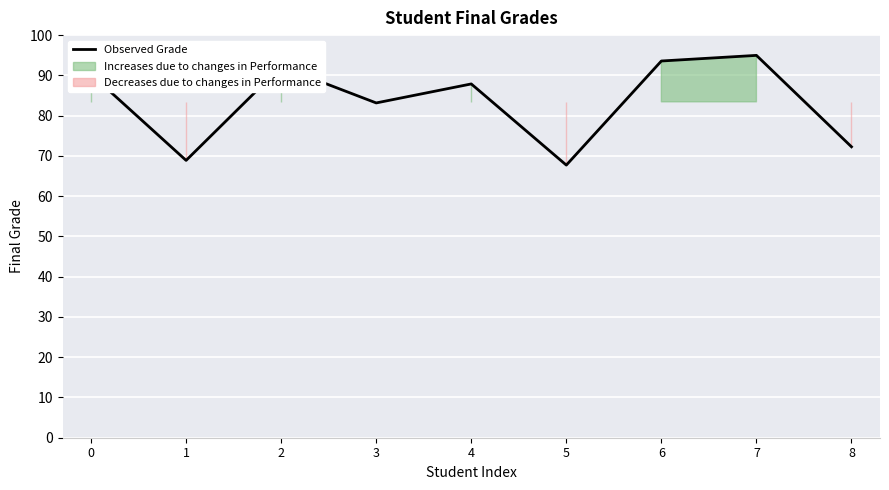

What is the ratio of the value at 1 to the value at 7?

0.7